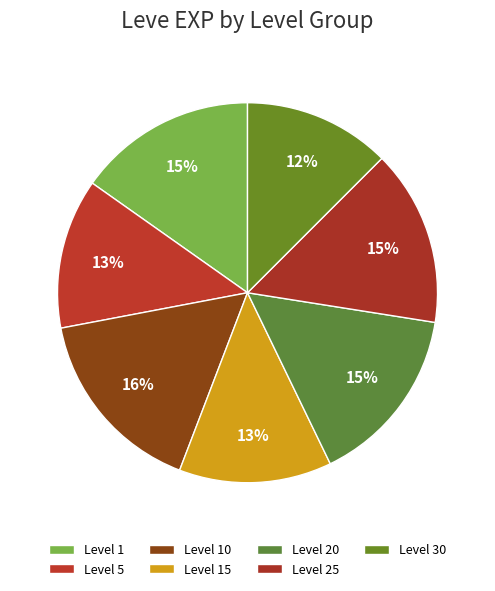

How many segments does this pie chart have?

7